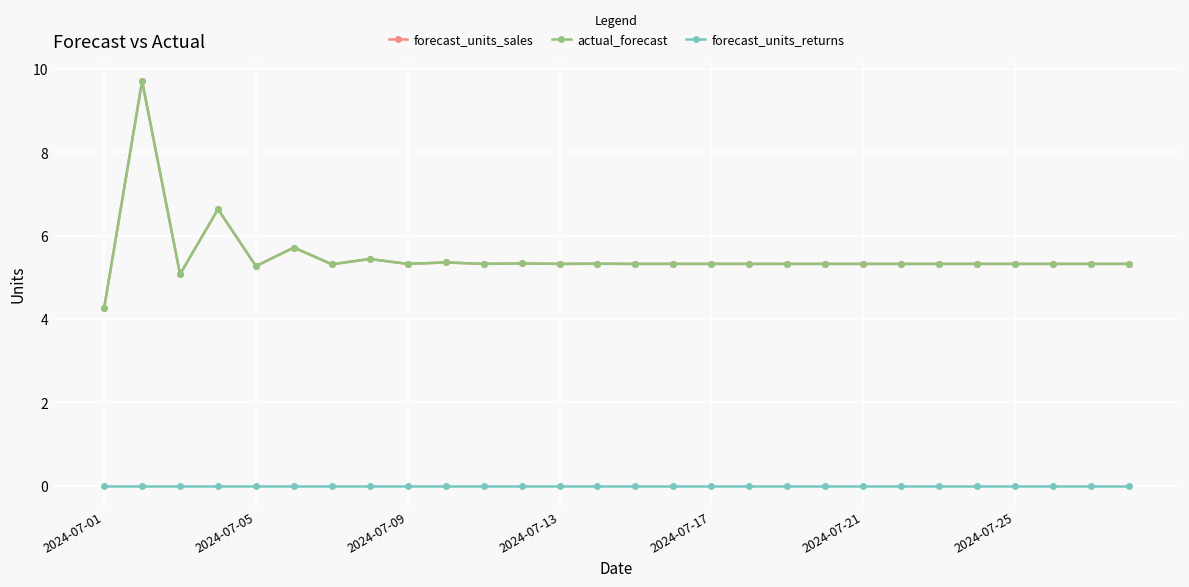

True or false: actual_forecast has more than 2 interior local peaks.

True